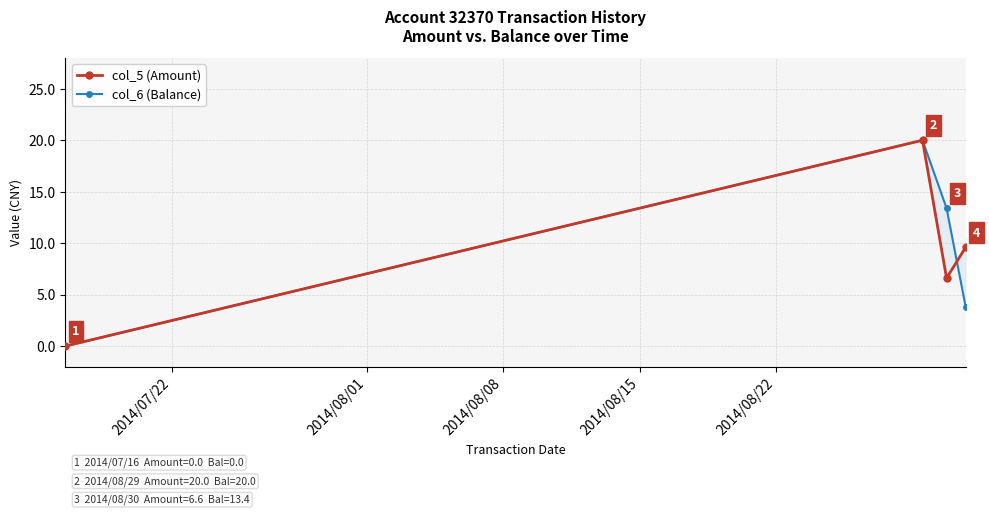

After their last crossing, which series has the higher values: col_5 (Amount) or col_6 (Balance)?

col_5 (Amount)